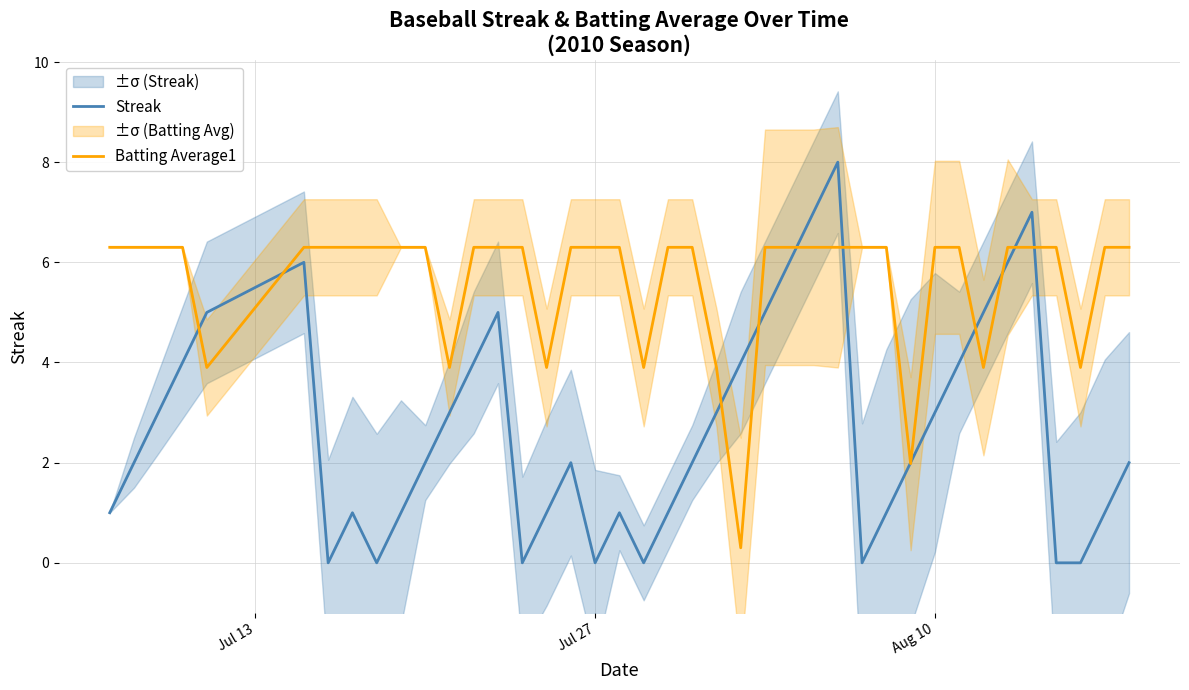

Which series has the largest range (max minus min)?

Streak